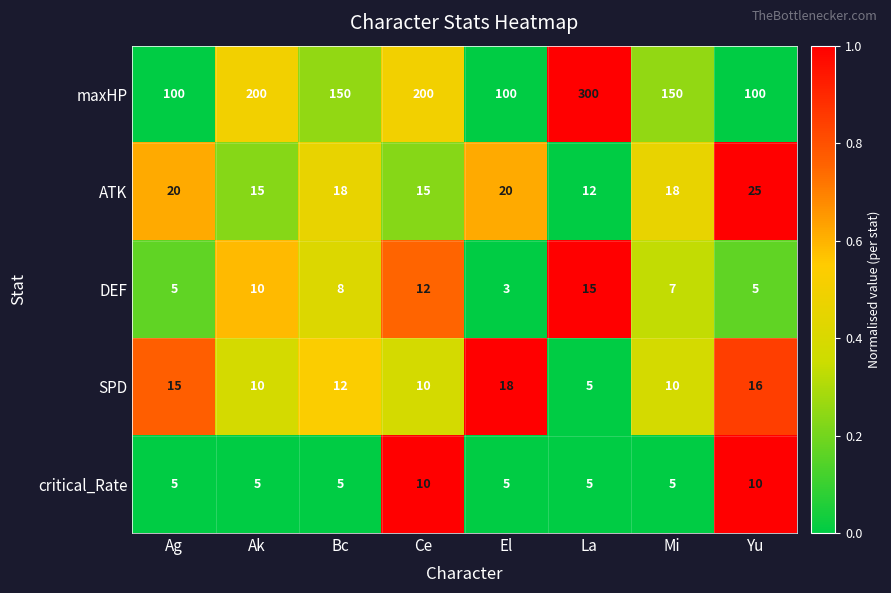

The value of DEF at Ag is 5. True or false?

True